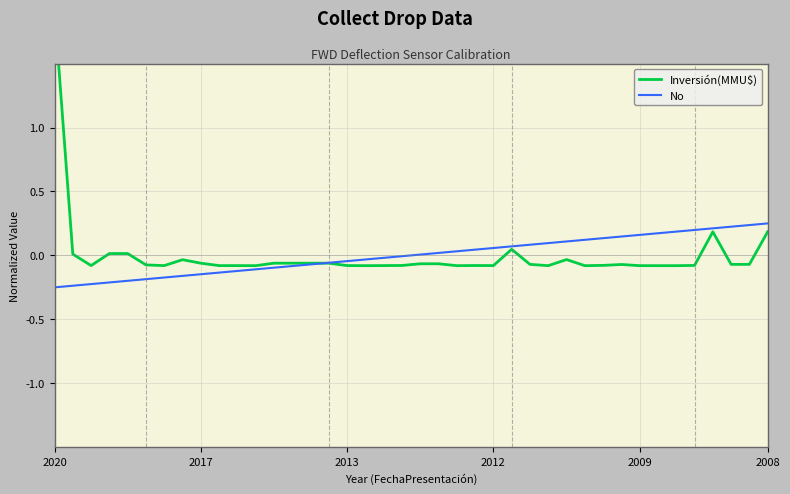

The value of Inversión(MMU$) at 19 is -0.0. True or false?

False